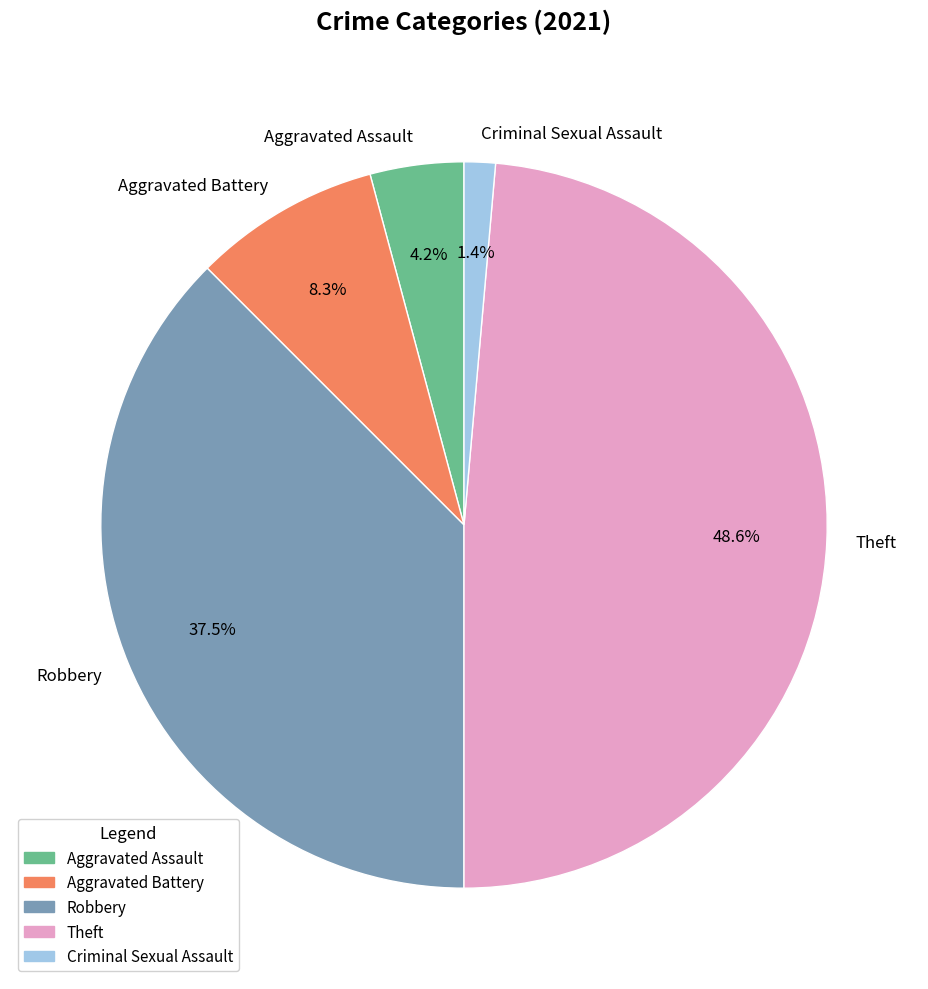

Count the number of slices in the pie.

5